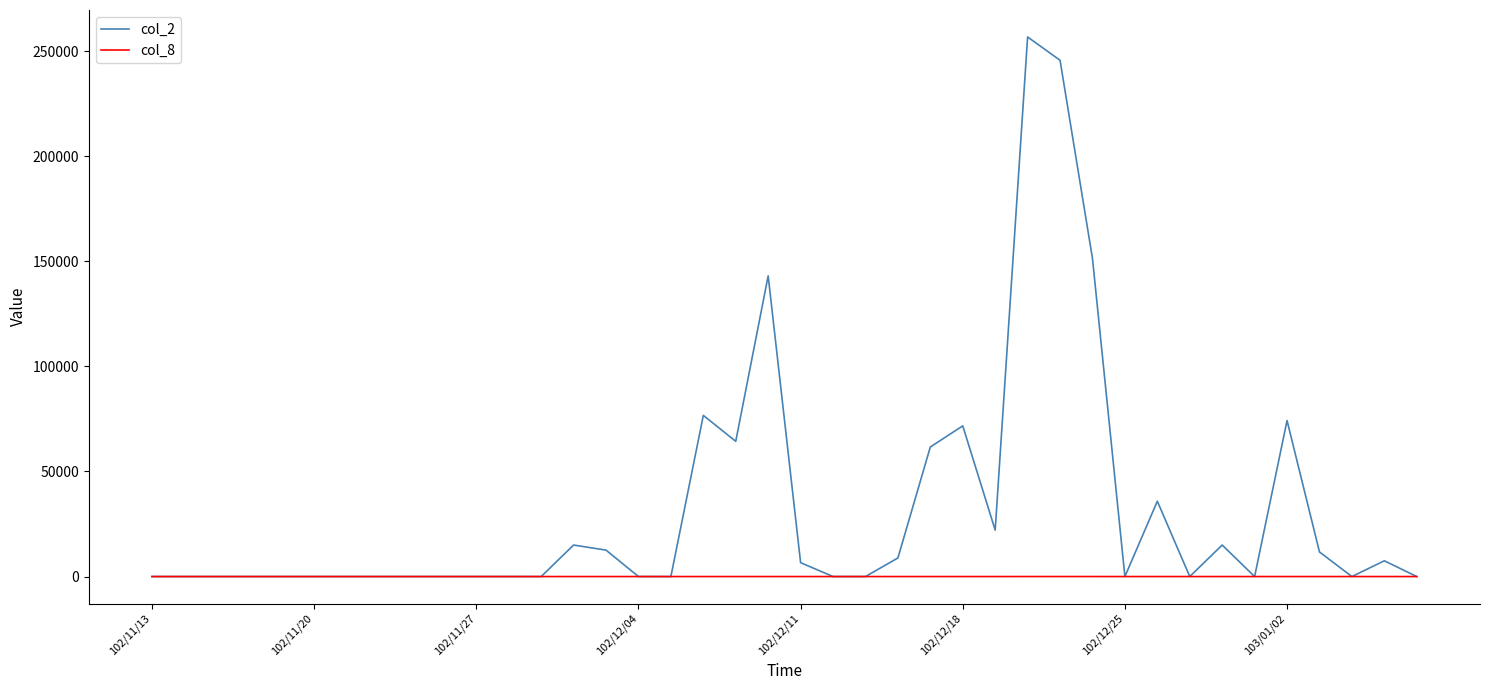

What is the difference between the second highest and second lowest values in the col_2 series?

245720